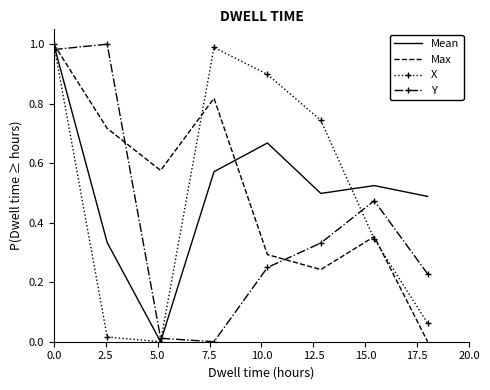

True or false: Mean and Y cross at least once.

True